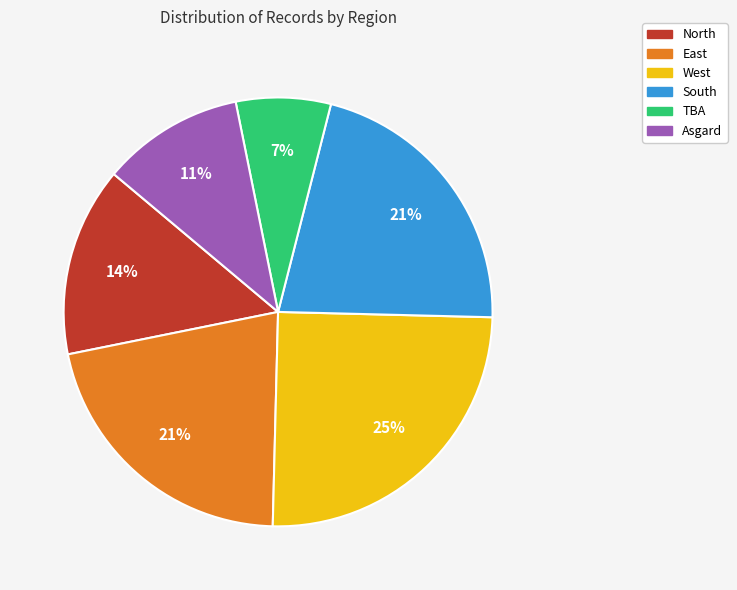

Does North account for over 50% of the chart?

No